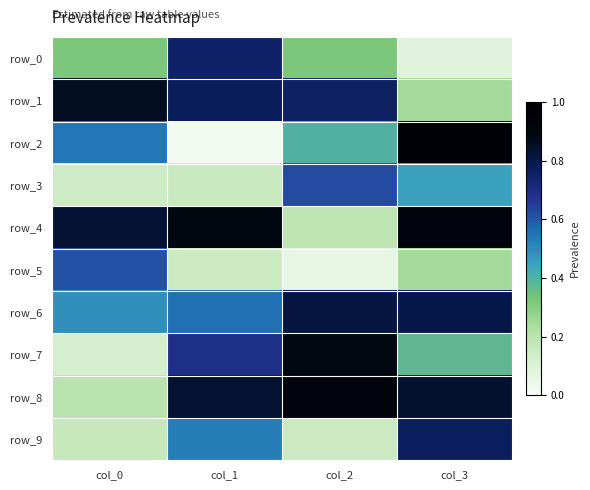

At which label does row_5 reach its peak?

col_0